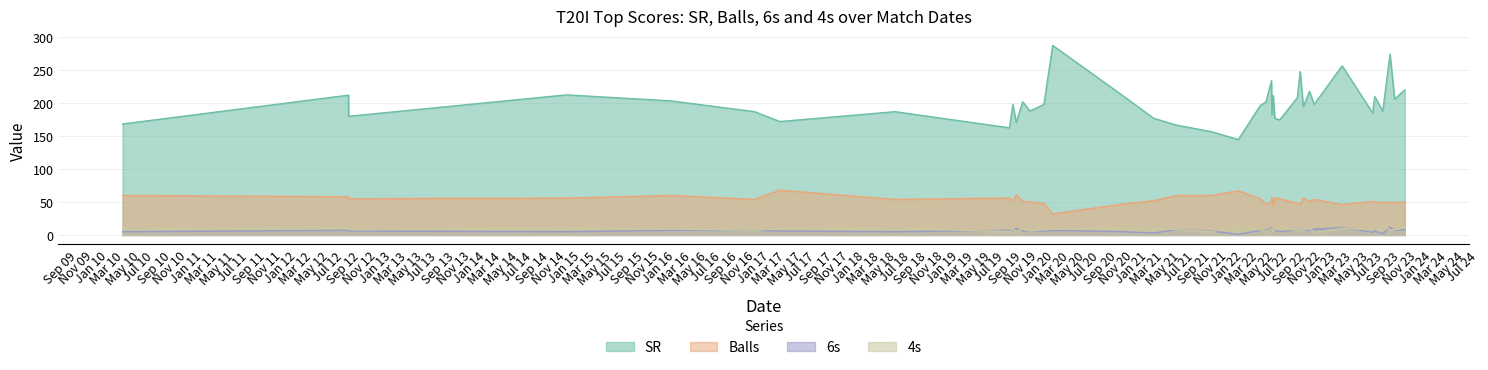

In Balls, how many points are higher than both neighbors (excluding endpoints)?

11